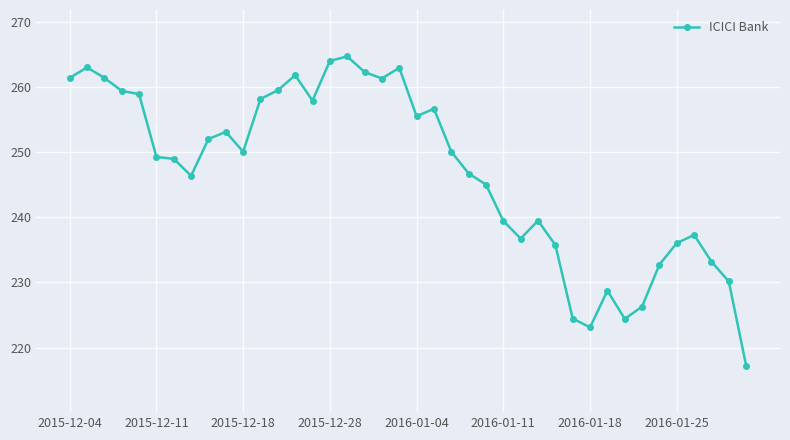

What is the greatest value displayed?

264.8